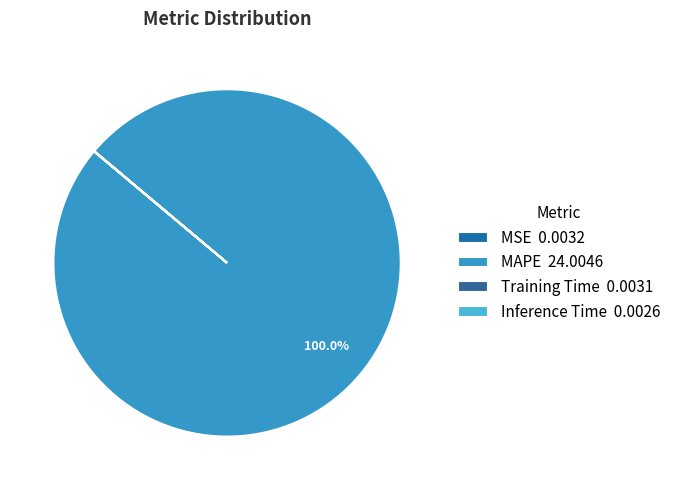

What percentage do Inference Time and MAPE together represent?

100.0%